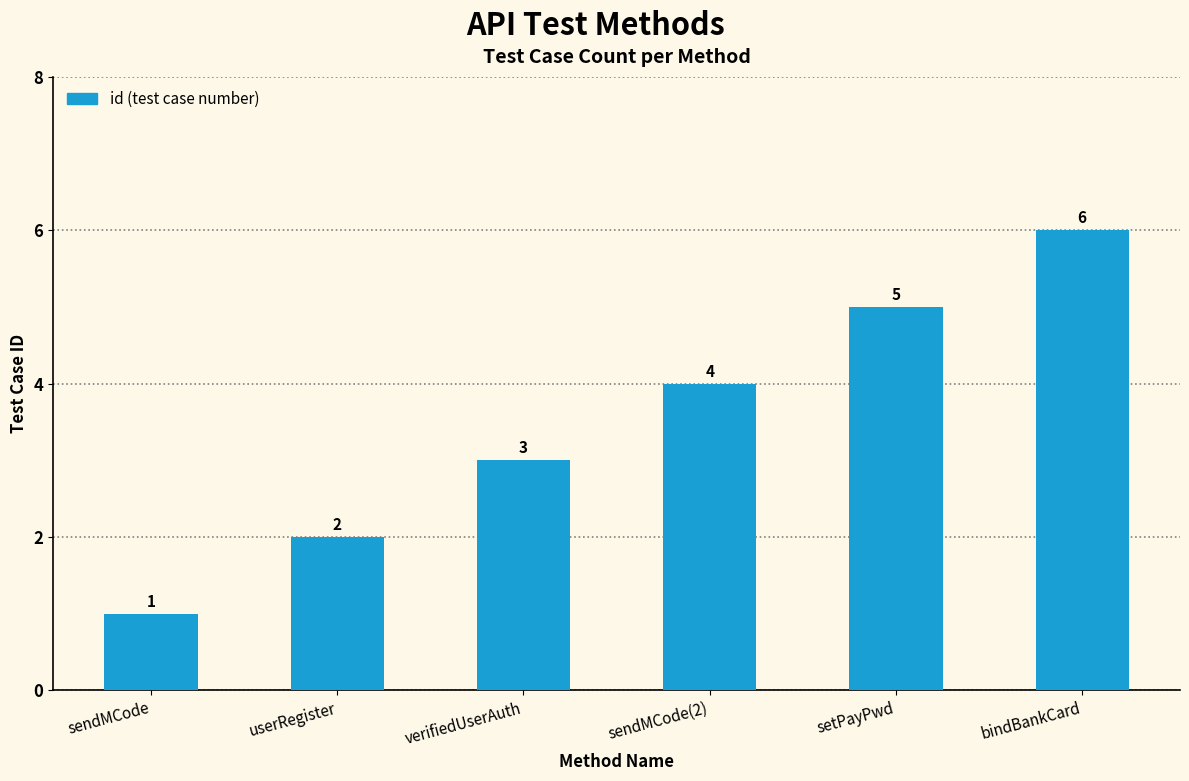

Reading right to left, extract all data points from this chart.

6	5	4	3	2	1